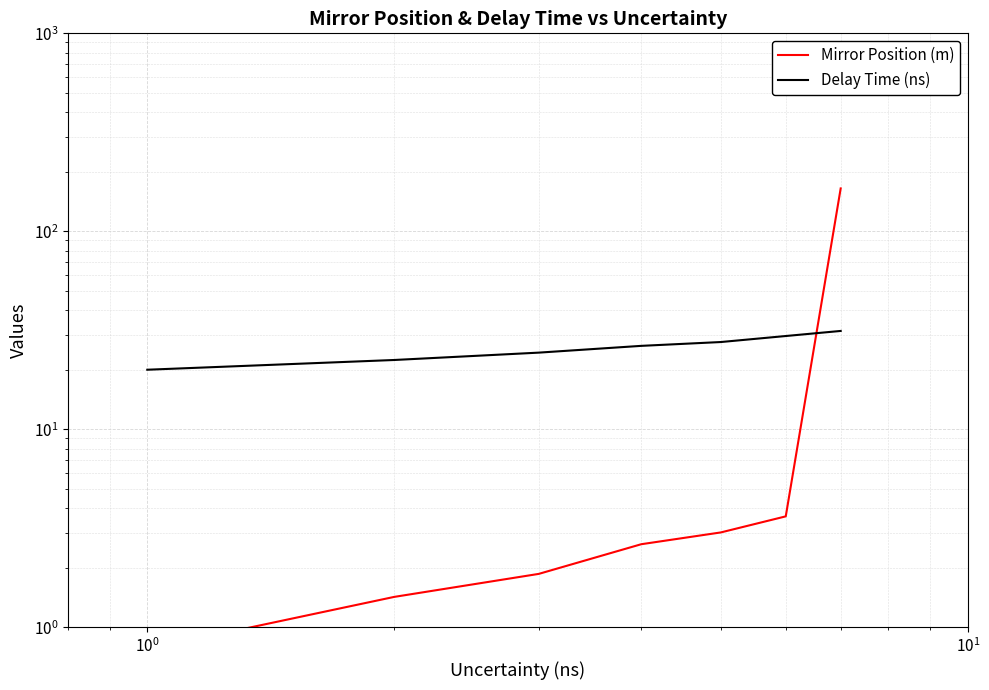

What is the total value across all series at $\mathdefault{10^{0}}$?

26.3